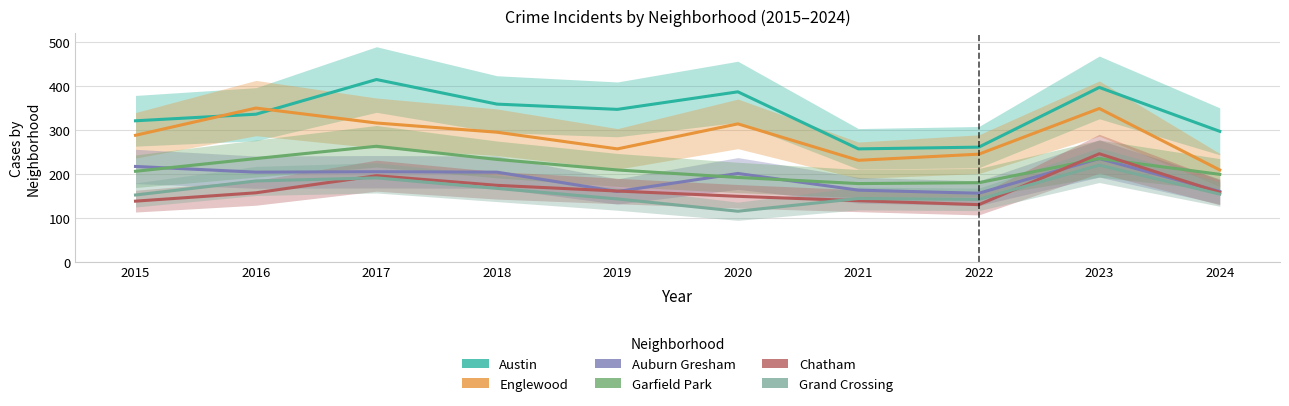

Which category has the lowest value across all series?

2020